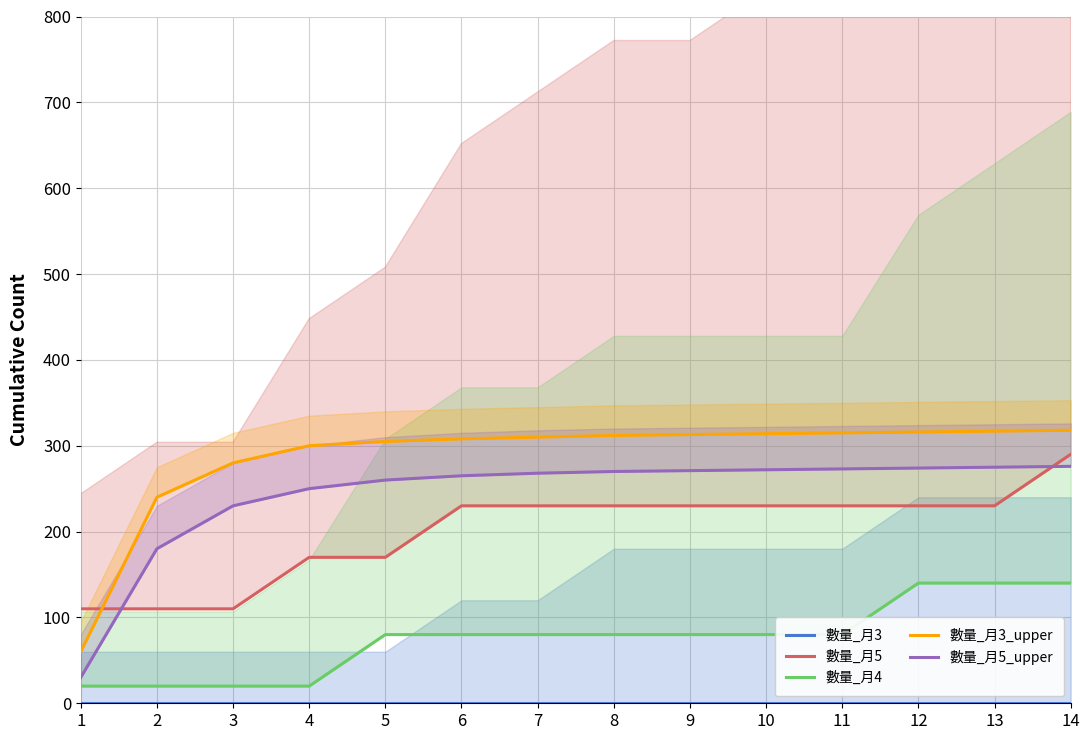

At which label does 數量_月5_upper reach its minimum?

1